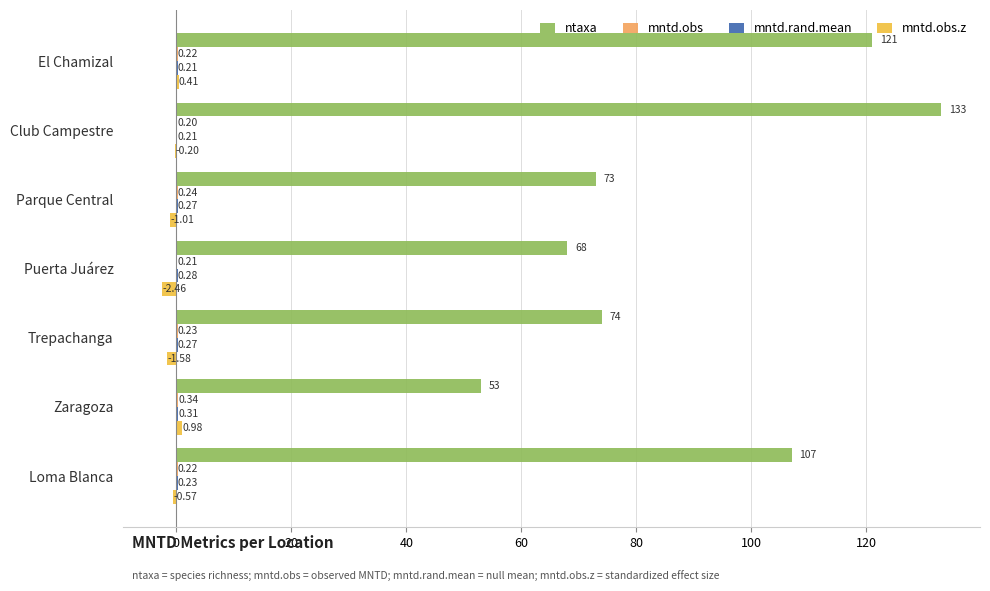

What is the sum of the ntaxa values at Trepachanga and Club Campestre?

207.0